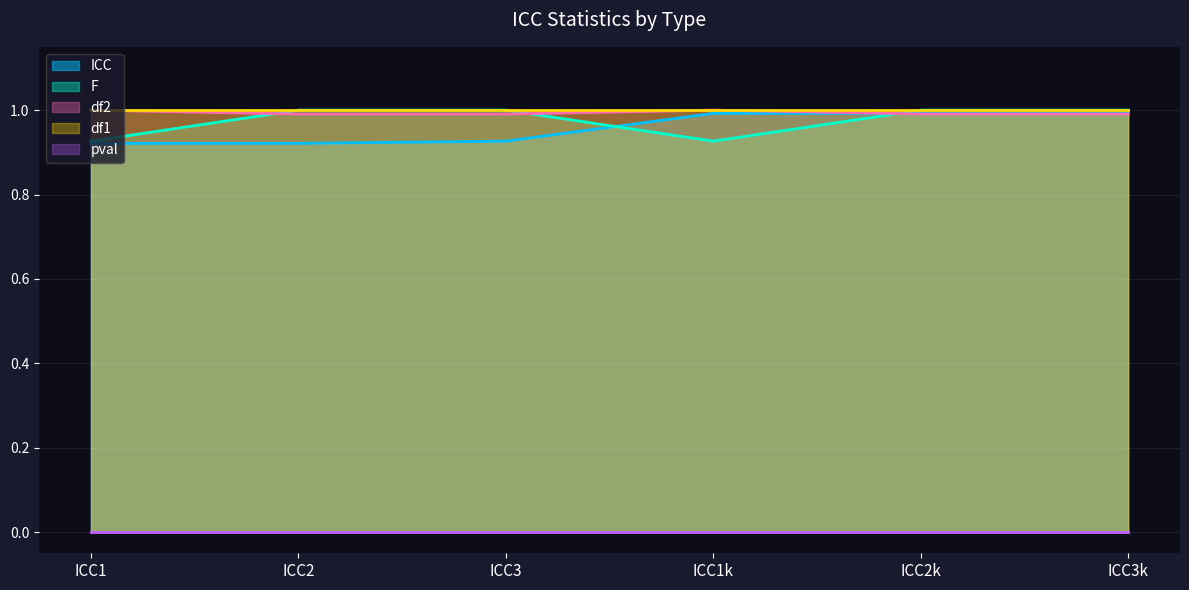

Does the chart display data point markers on the line(s)?

No